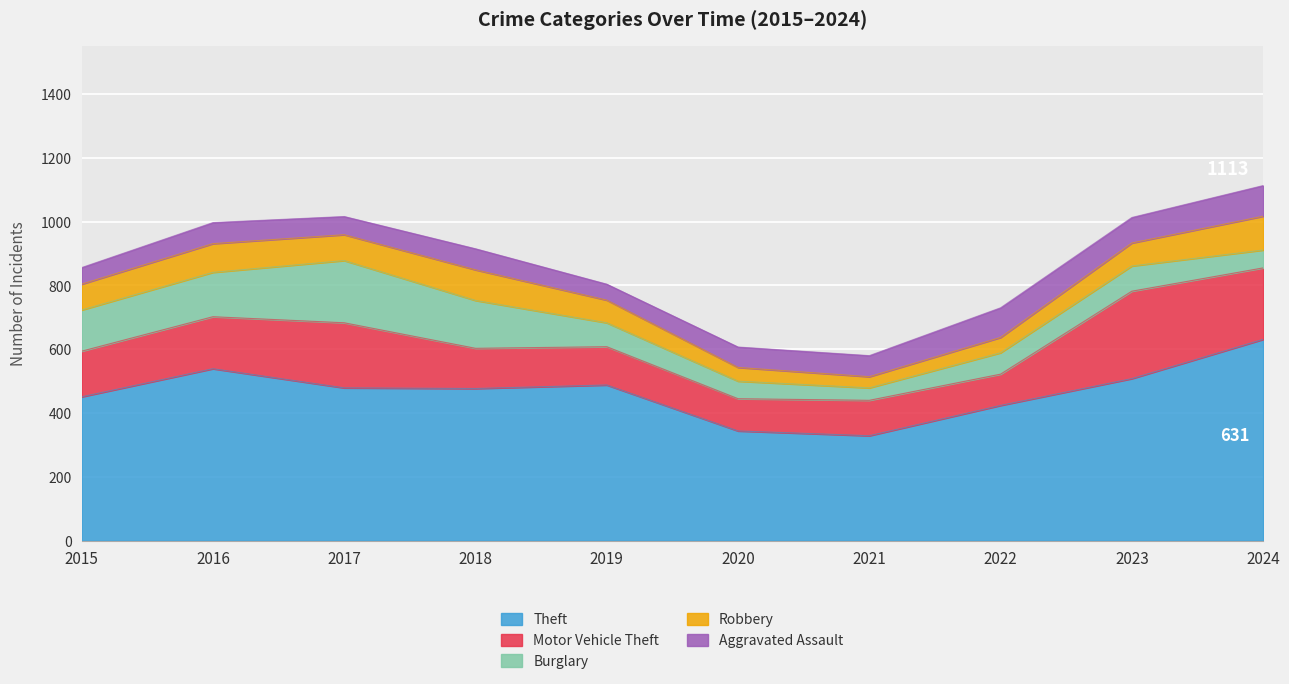

Where is Robbery nearest to the value 70?

2019